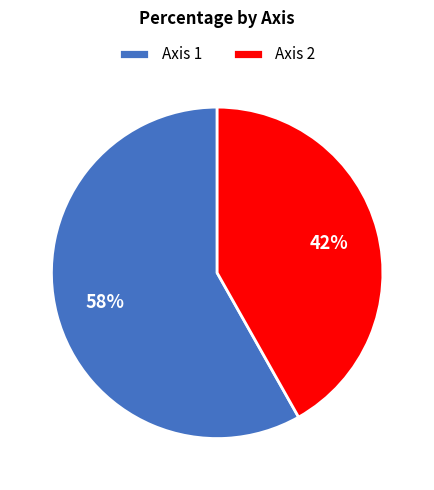

Is the sum of Axis 2 and Axis 1 greater than half?

Yes